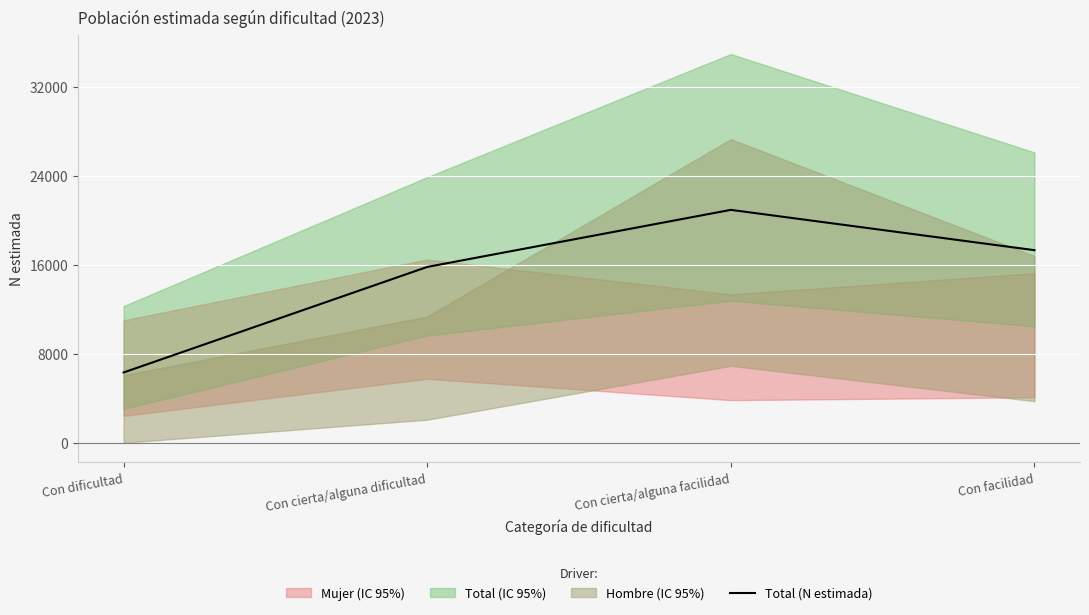

Reading right to left, list all the values displayed in this chart.

17300	20922	15793	6310